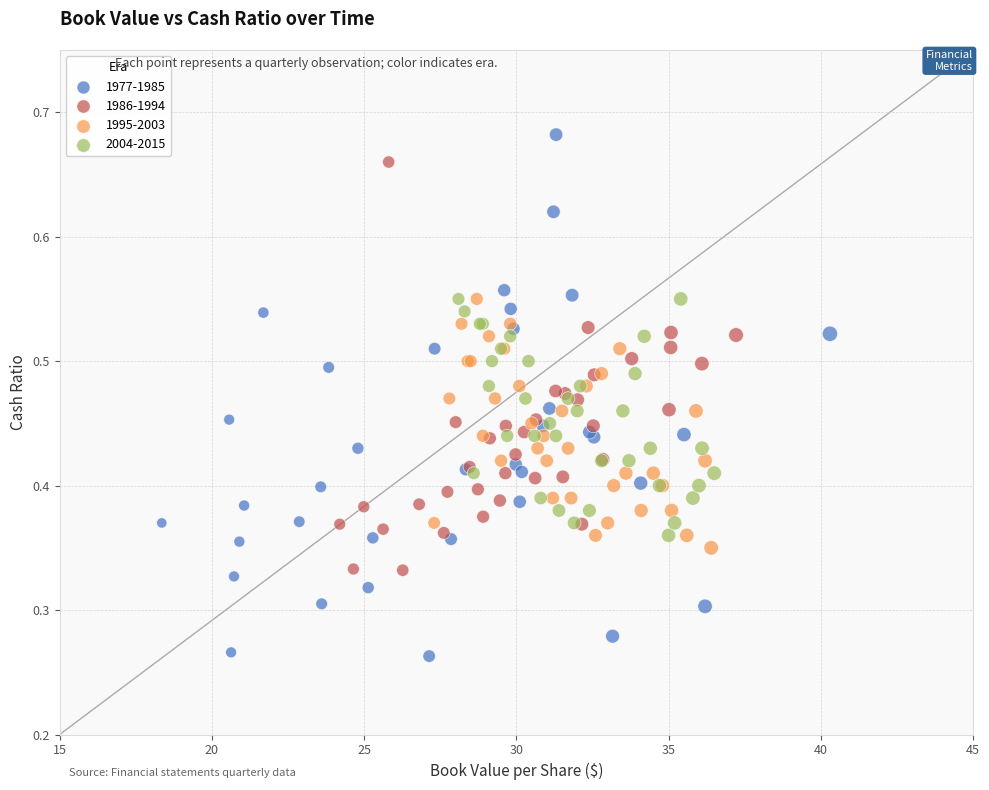

What are all the series names shown in the legend?

1977-1985, 1986-1994, 1995-2003, 2004-2015